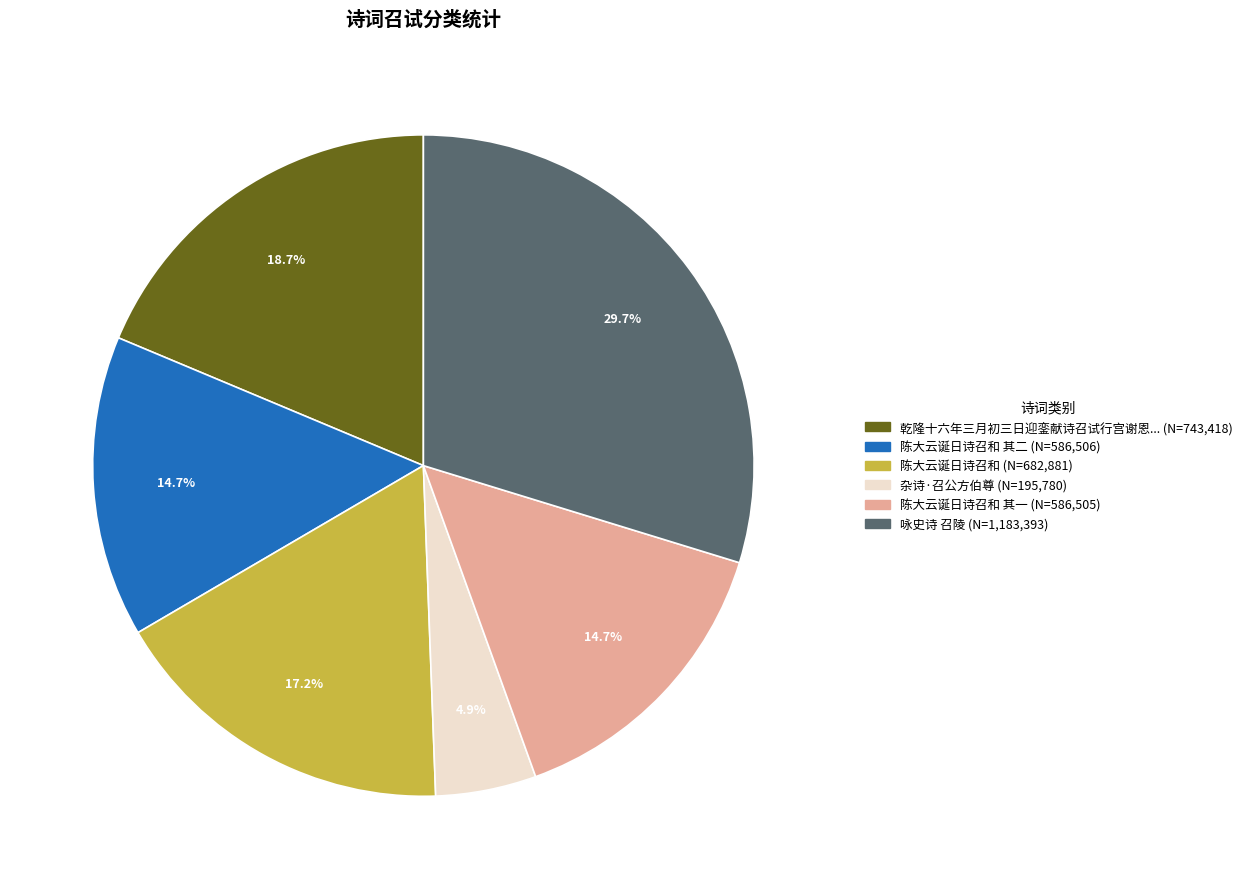

Is there any slice that represents more than half of the pie?

No